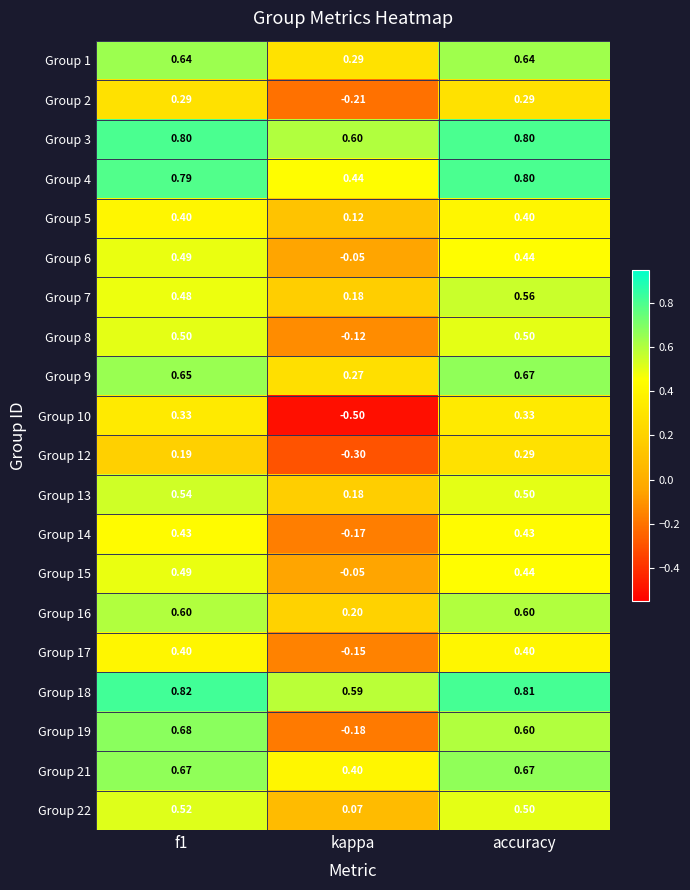

Is the value of Group 2 at accuracy greater than the value of Group 7 at kappa?

Yes